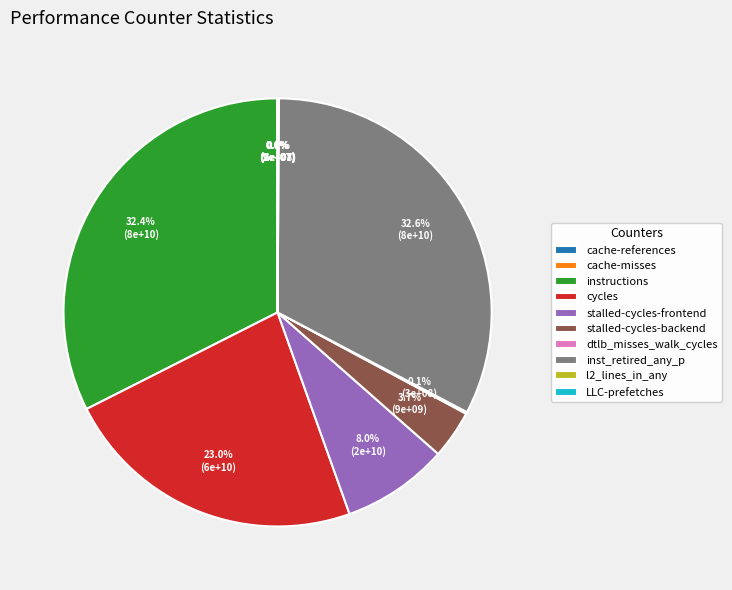

Combined, do instructions and inst_retired_any_p account for over 50%?

Yes